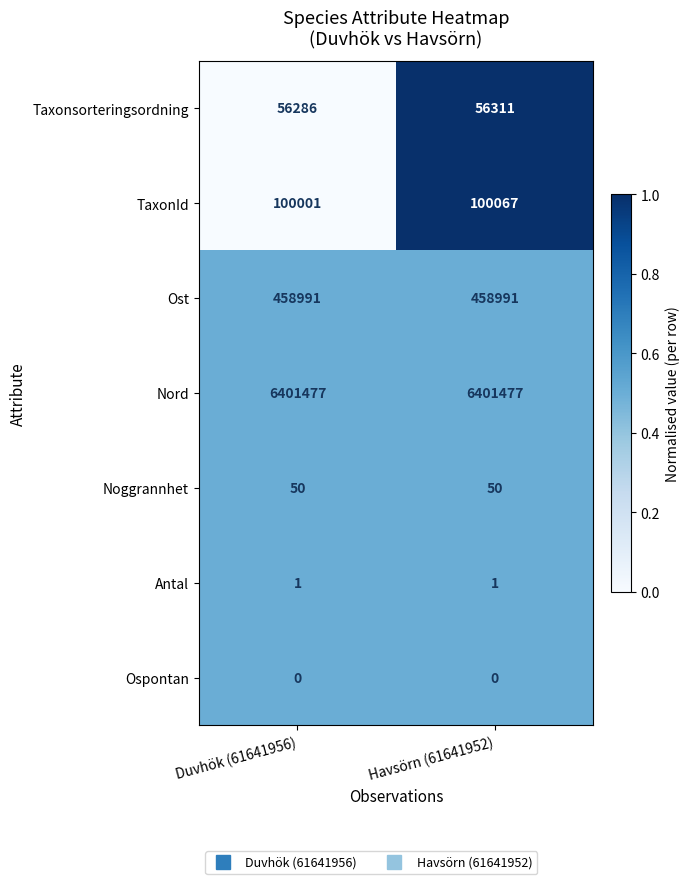

What is the maximum value for Taxonsorteringsordning?

56311